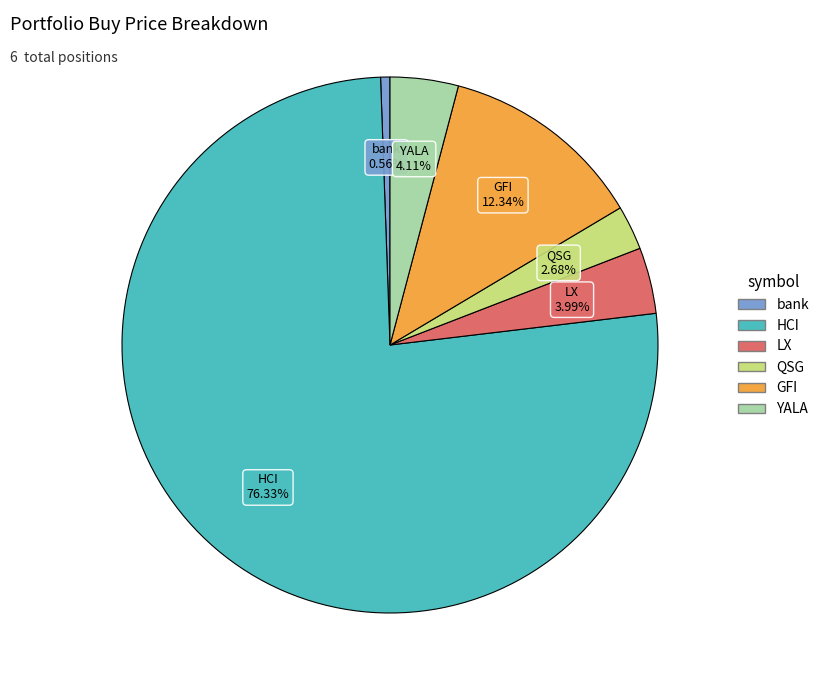

How many segments does this pie chart have?

6